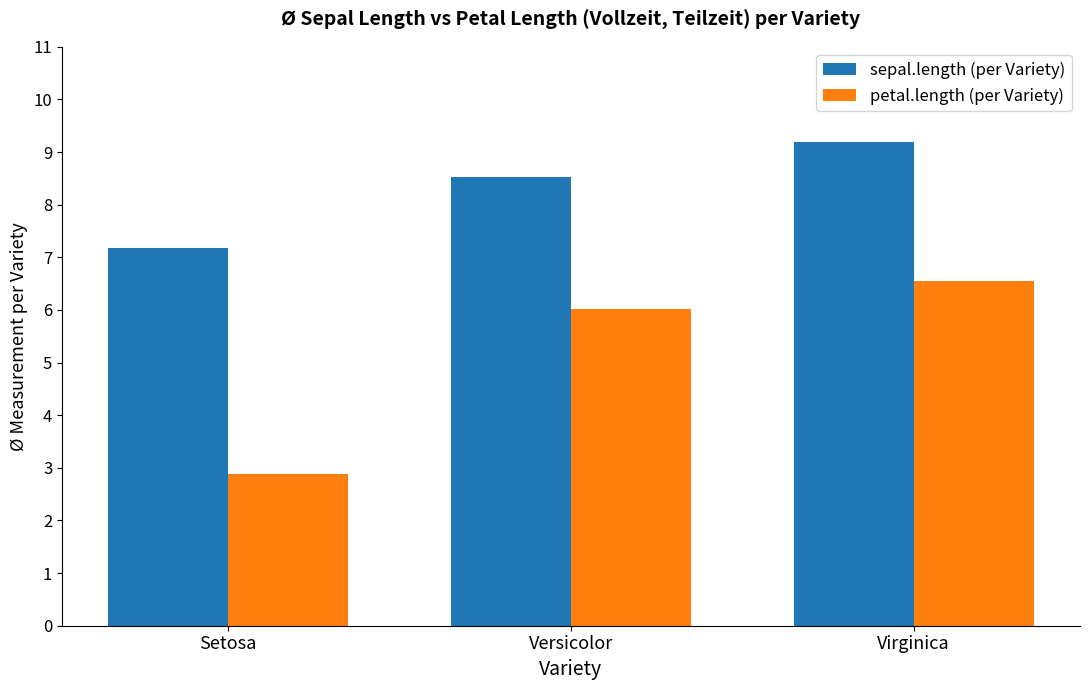

Which series has the largest total across all categories?

sepal.length (per Variety)